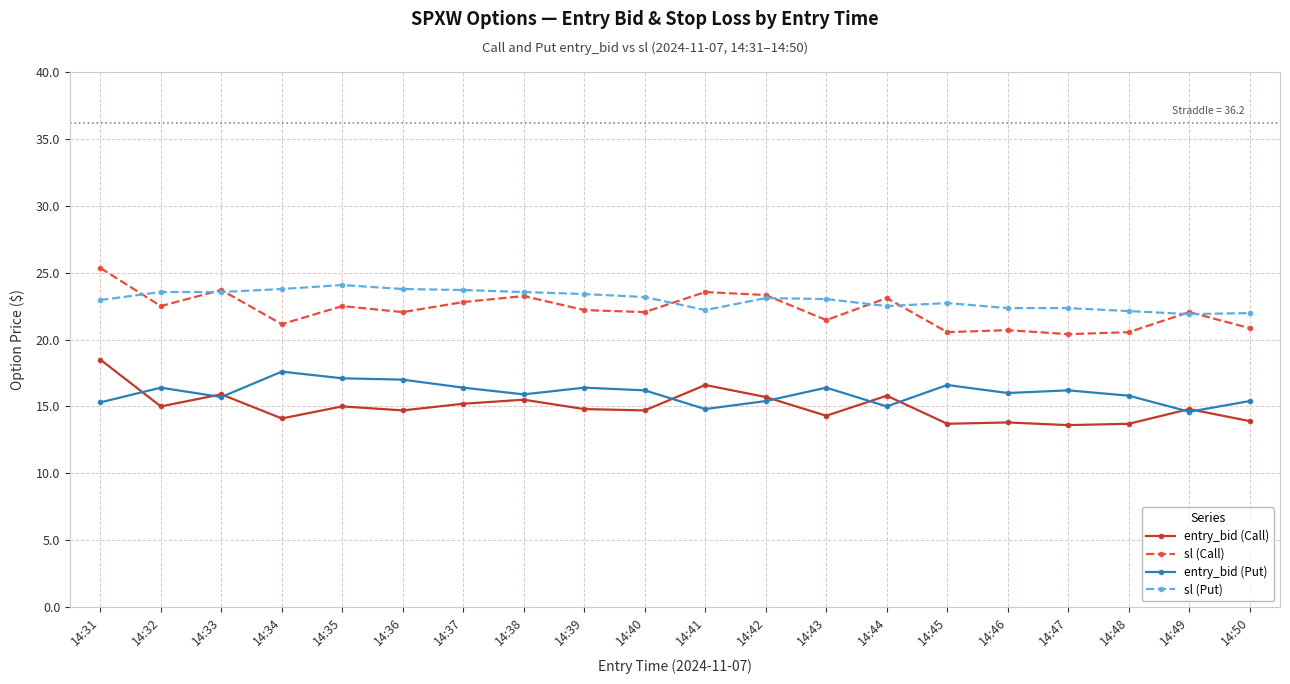

The value of sl (Put) at 14:35 is 24.1. True or false?

True